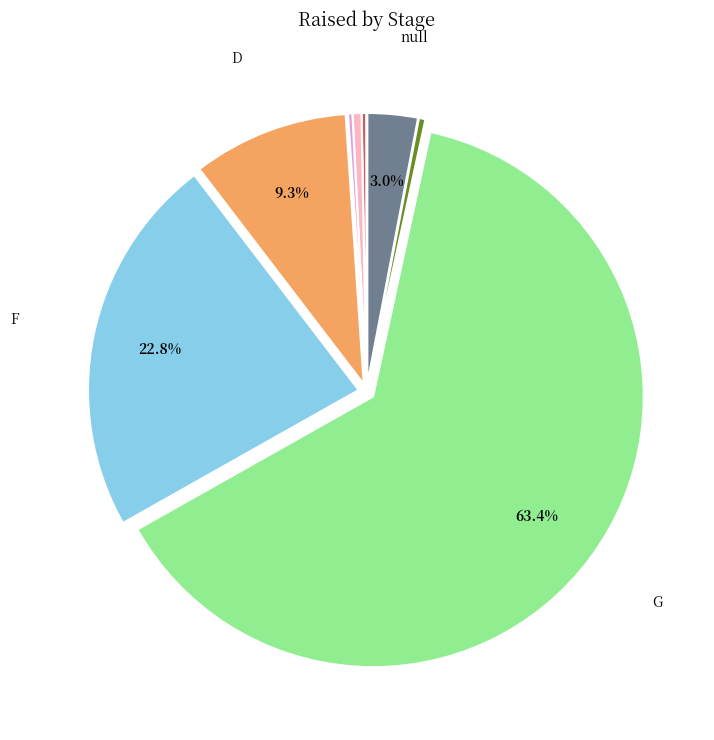

Does any single category account for the majority?

Yes